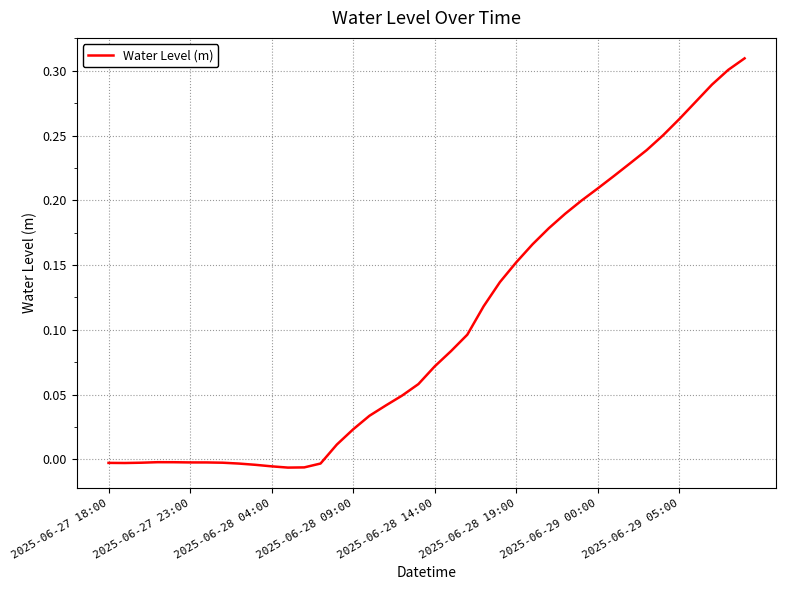

How many points are higher than both their immediate neighbors (excluding endpoints)?

1